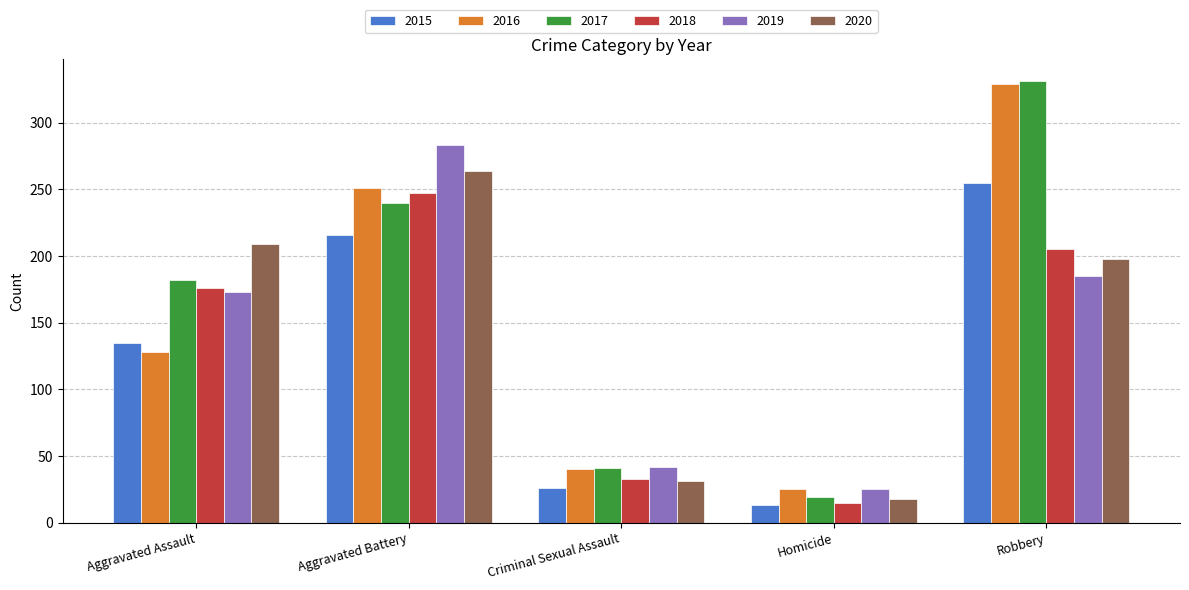

What is the sum of all 2017 values?

813